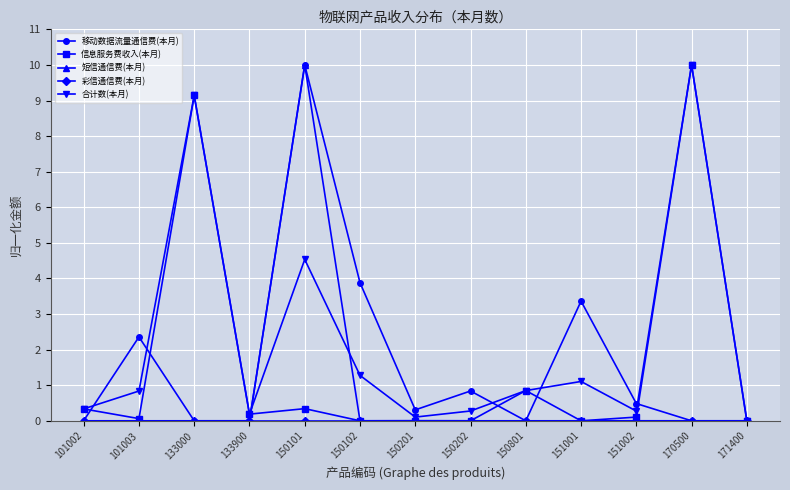

The 移动数据流量通信费(本月) series shows 3.4 at 151001. True or false?

True